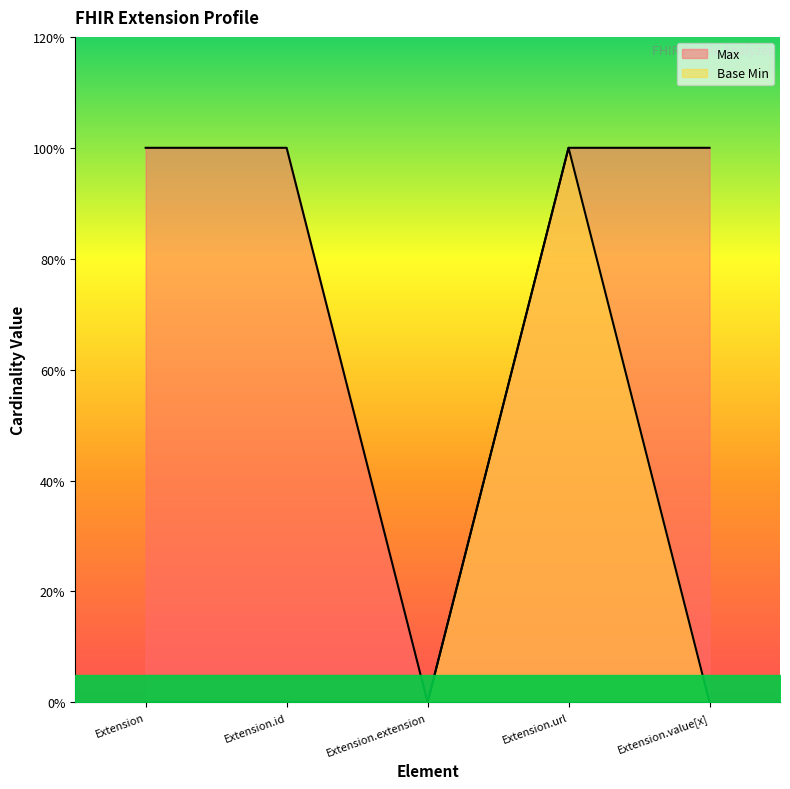

True or false: Base Min and Max intersect in this chart.

False